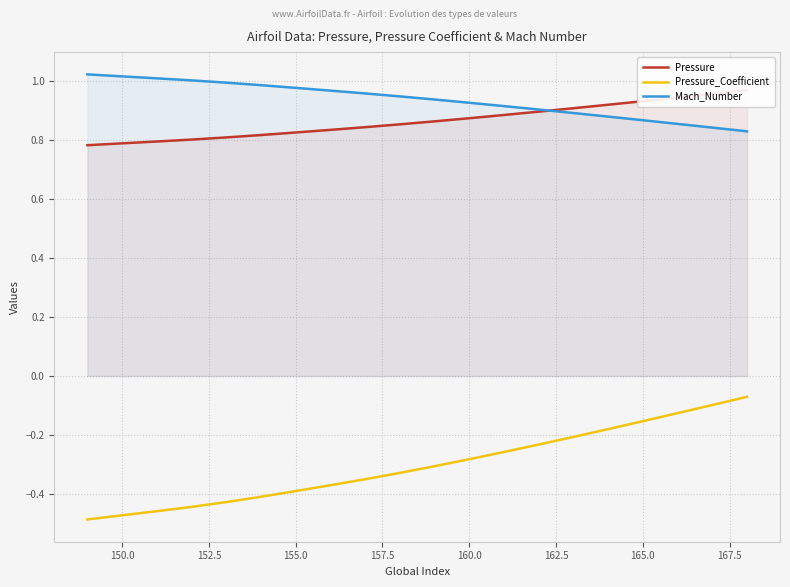

Is it true that Mach_Number equals 1.5 at 160.0?

False